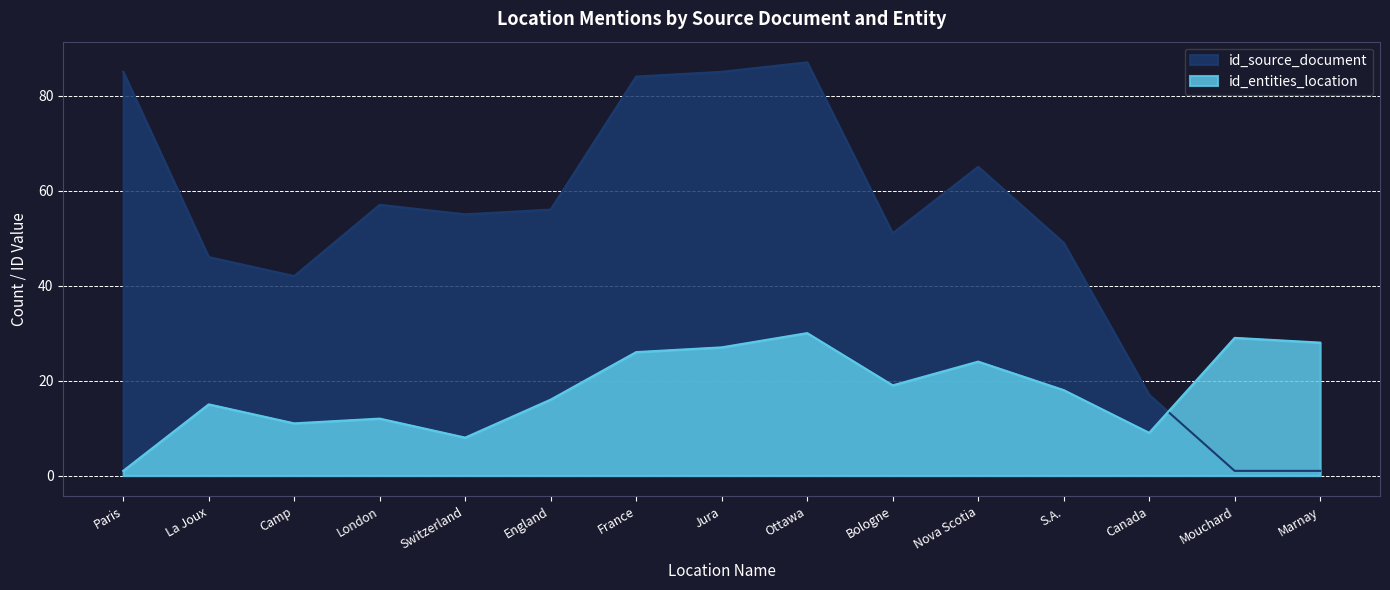

How many lines are shown in the chart?

2